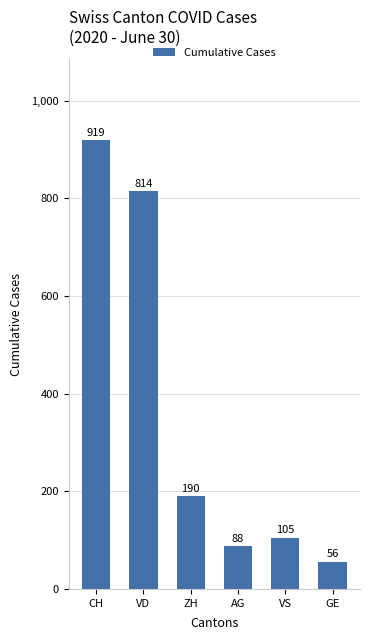

Between ZH and VS, which is larger?

ZH